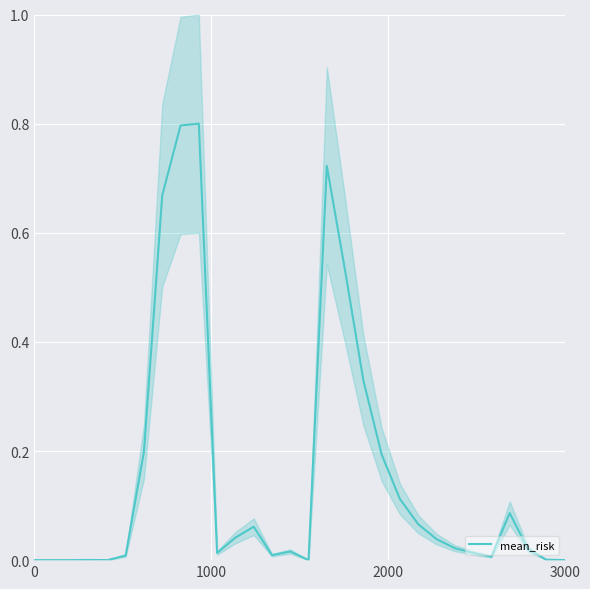

Count the number of data series in this chart.

1